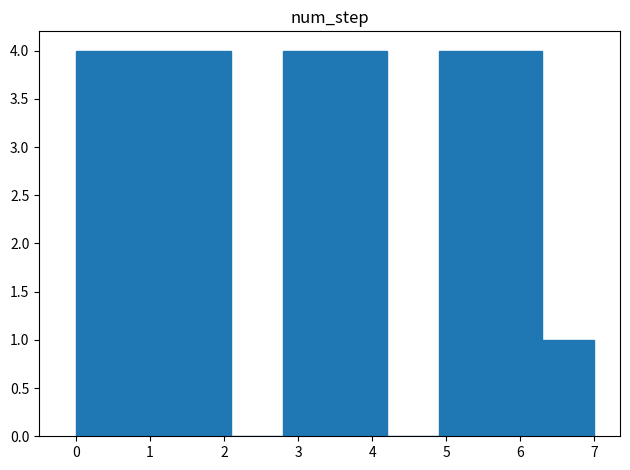

What is the height of the bar covering 5.6 to 6.3 on the x-axis? The values are not printed on the chart, so give them approximately, as read against the axis.

4